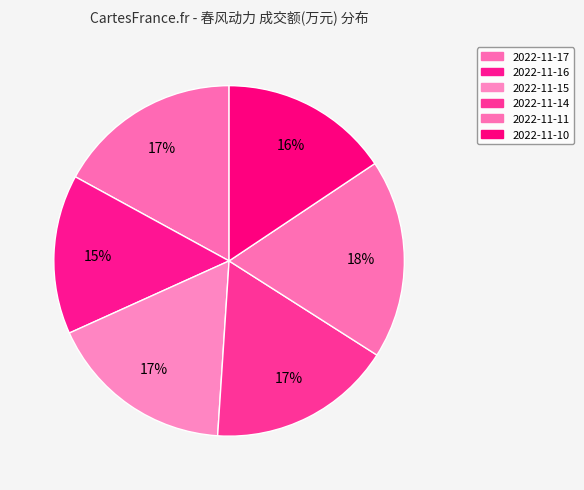

To the nearest percent, what percentage of the pie is 2022-11-10?

16%